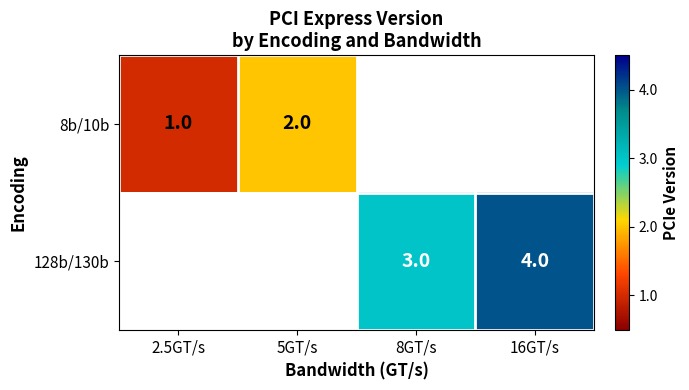

What is the sum of the 128b/130b values at 16GT/s and 8GT/s?

7